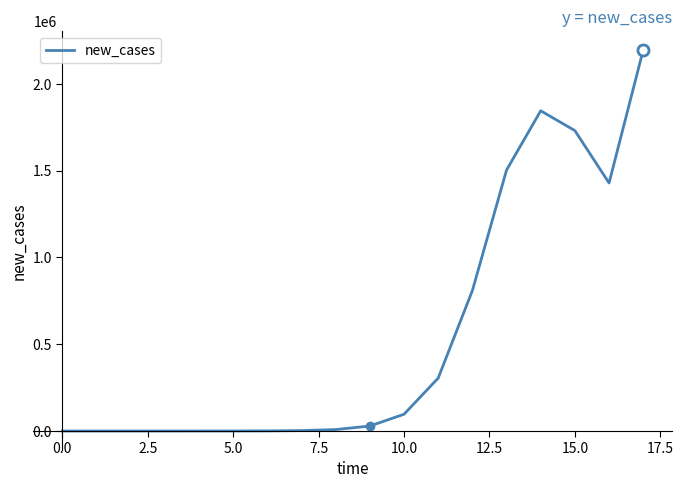

What is the greatest value displayed?

2194187.4